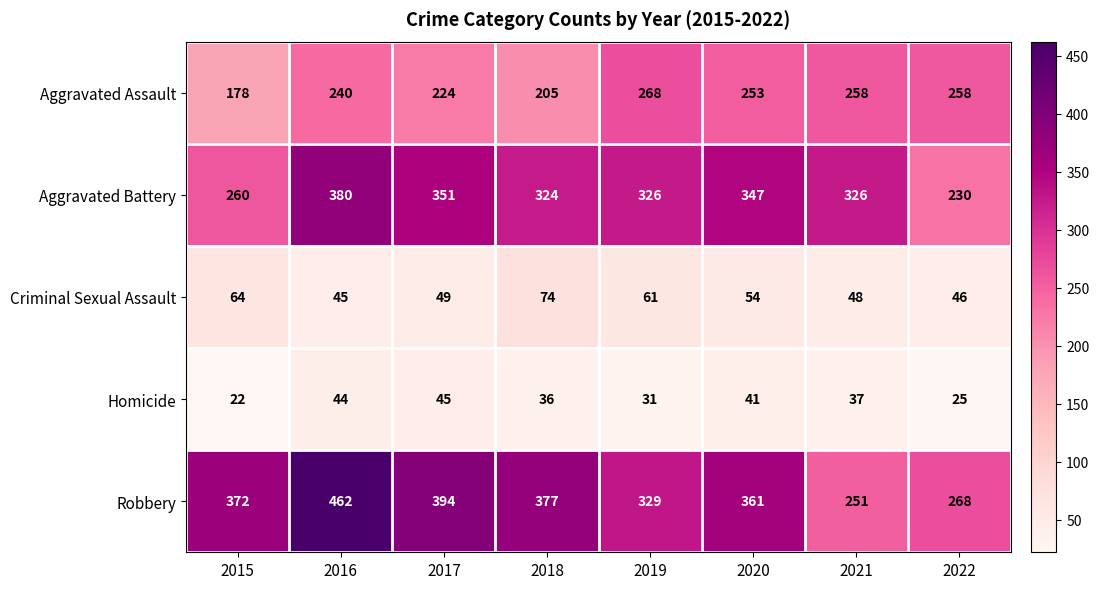

What is the difference between the Aggravated Battery values at 2018 and 2020?

23